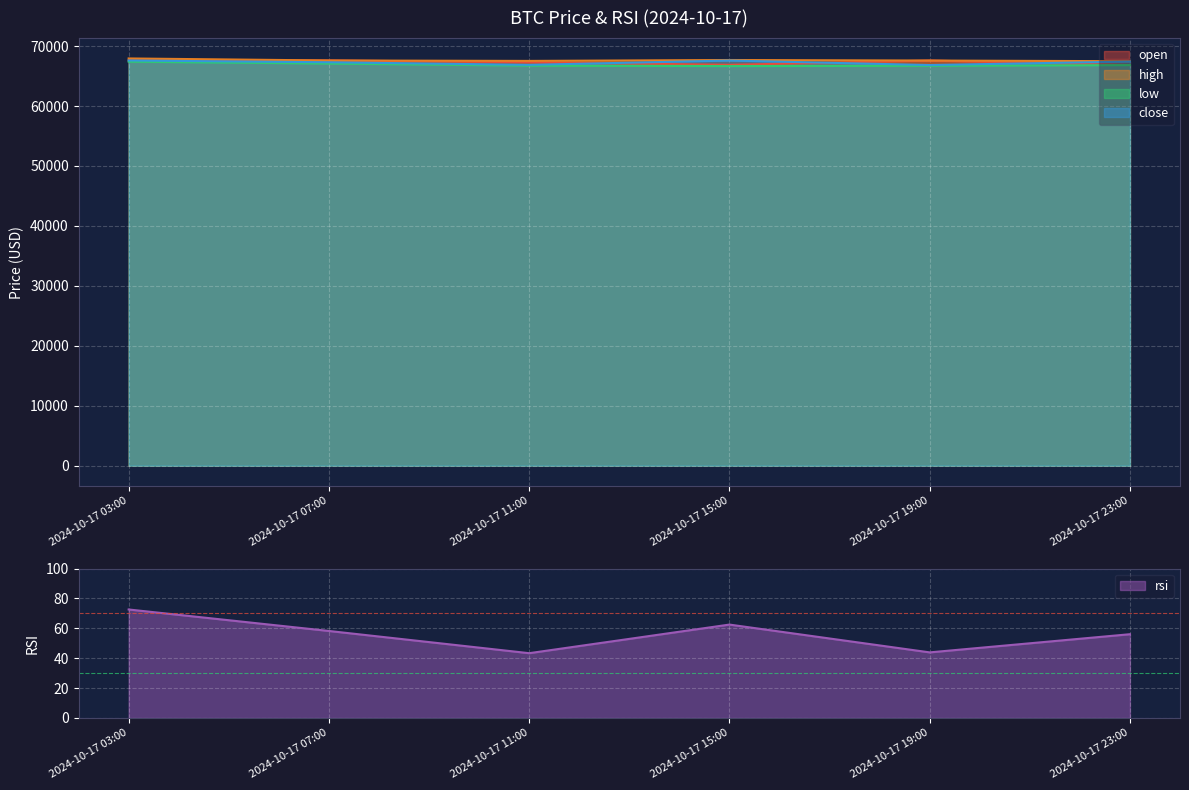

Which series has the widest spread of values?

open